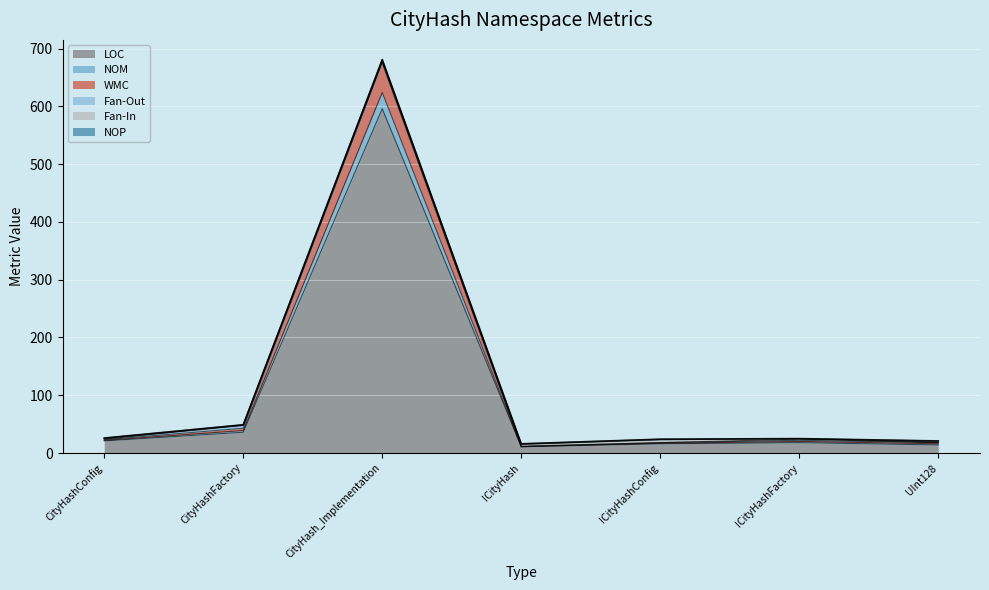

What is the label of the 6th point from the right?

CityHashFactory